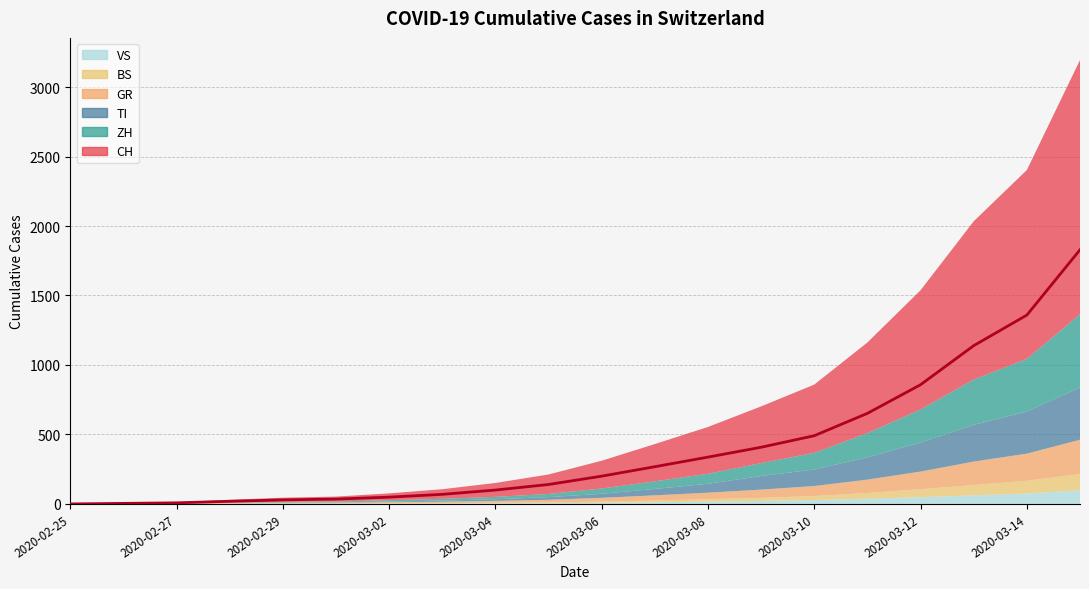

True or false: GR has a value of 22 at 2020-03-08.

False